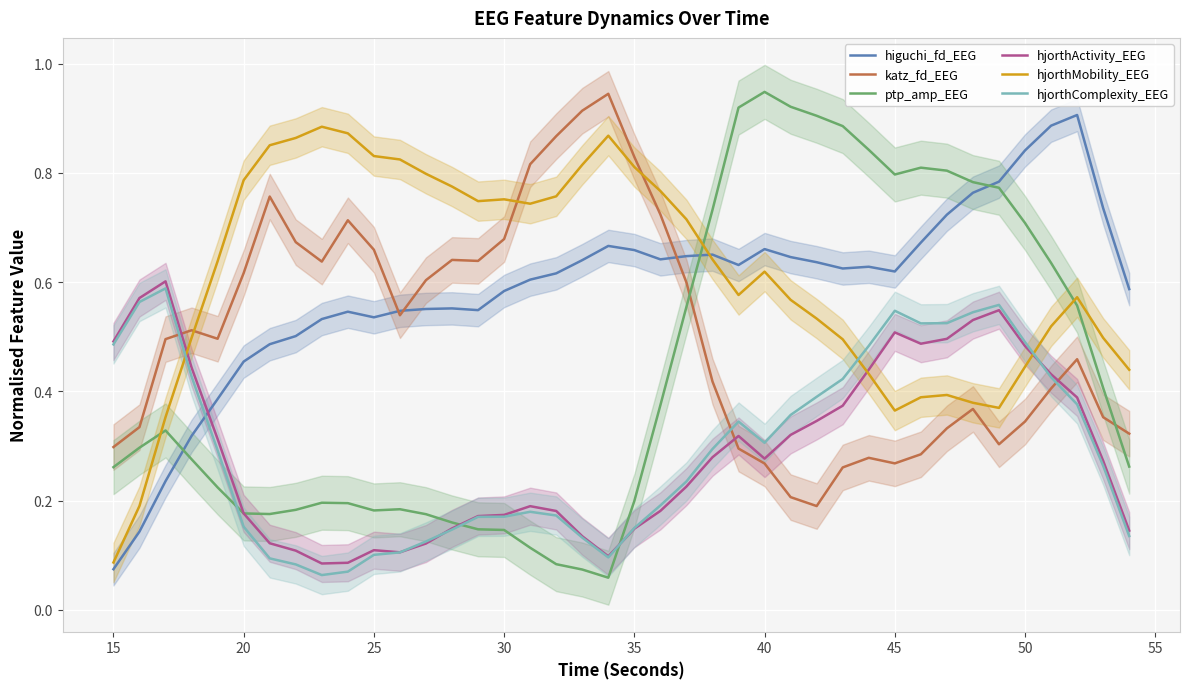

How many distinct data groups are displayed?

6